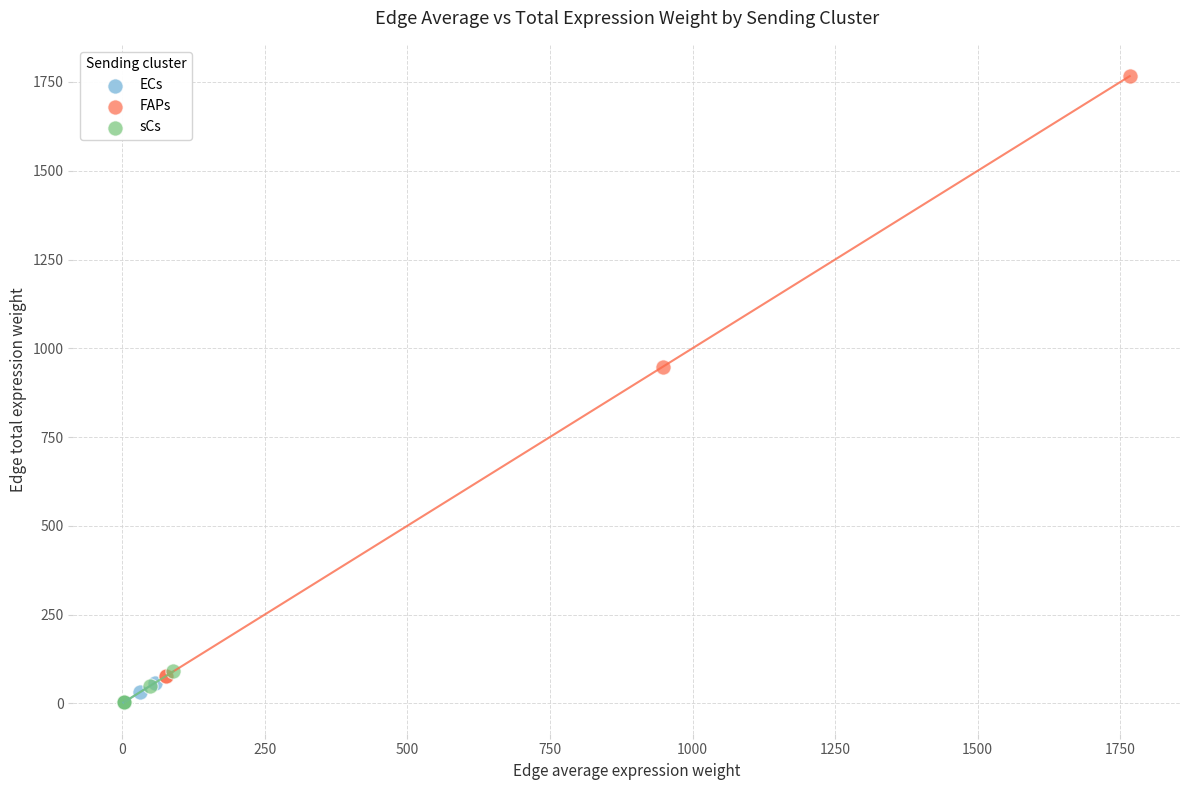

Which series has the widest spread of Y values?

FAPs